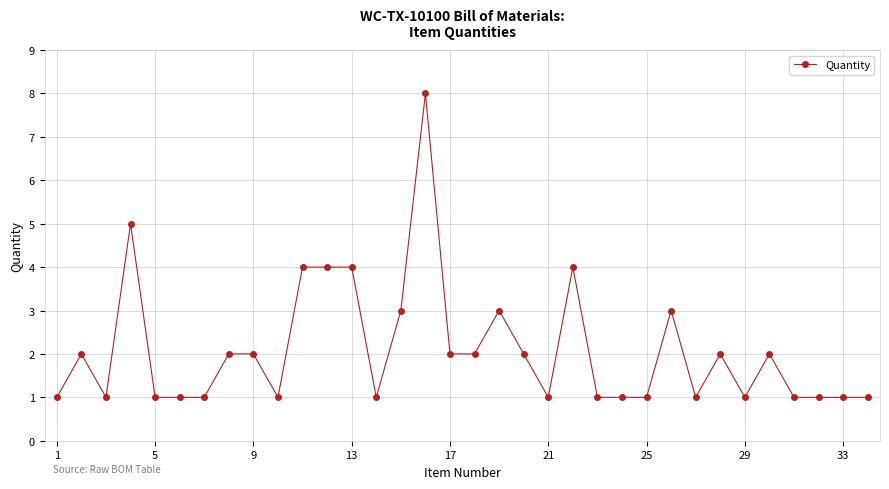

Does the chart have visible grid lines?

Yes